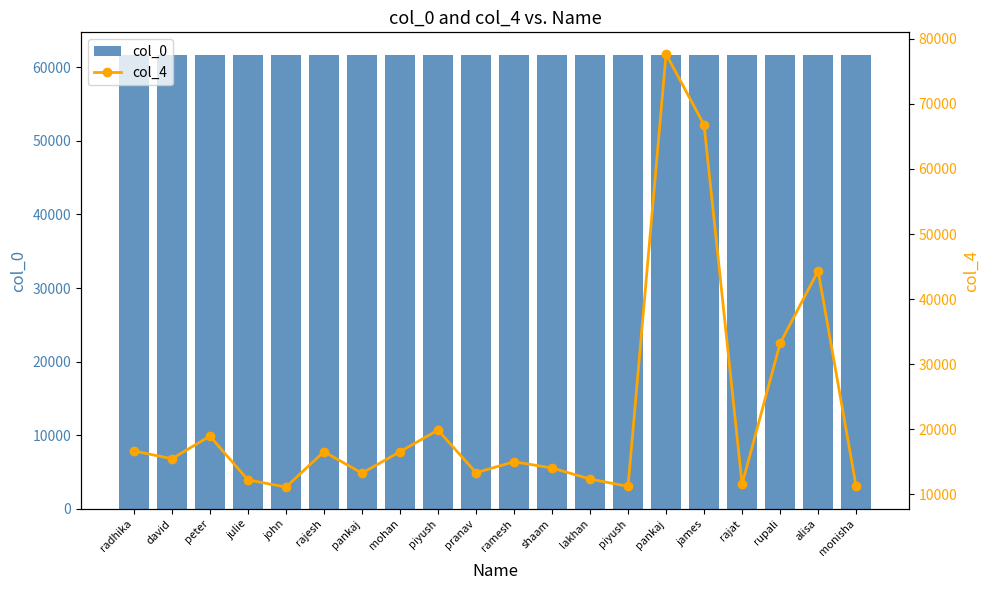

Which series has the widest spread of values?

col_4